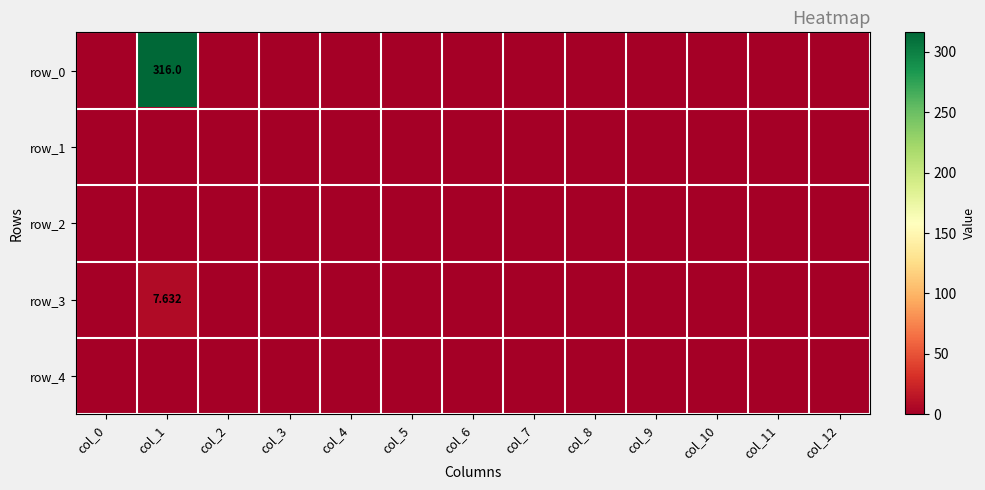

Rank the series by their maximum value, from highest to lowest.

row_0, row_3, row_1, row_2, row_4